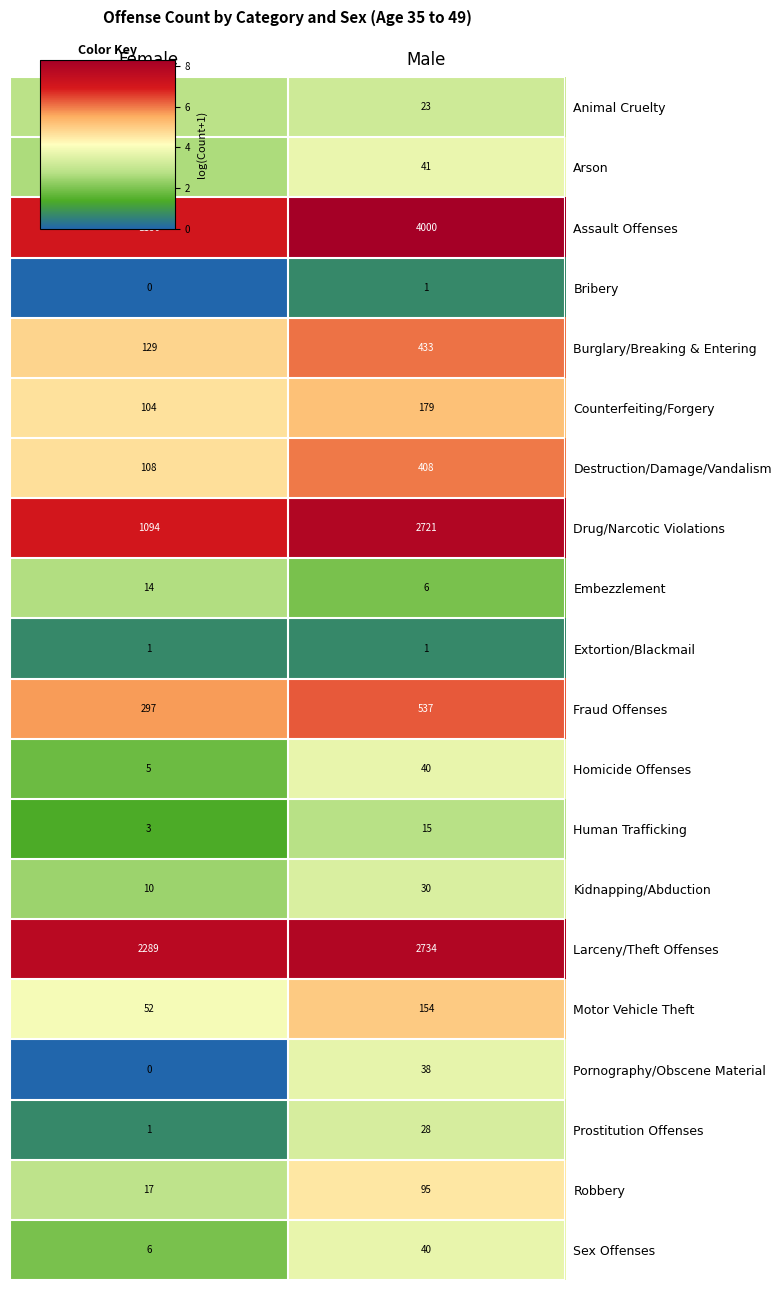

What is the total value across all series at Male?

11524